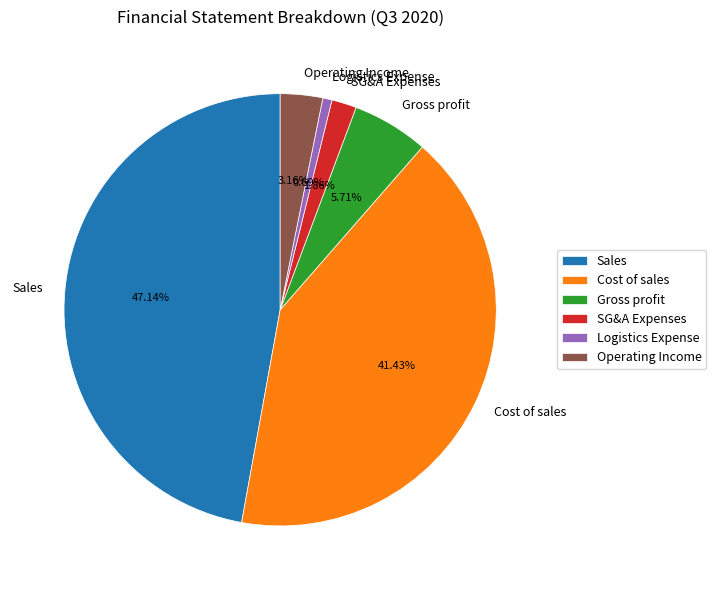

Which category has the smallest portion of the pie?

Logistics Expense